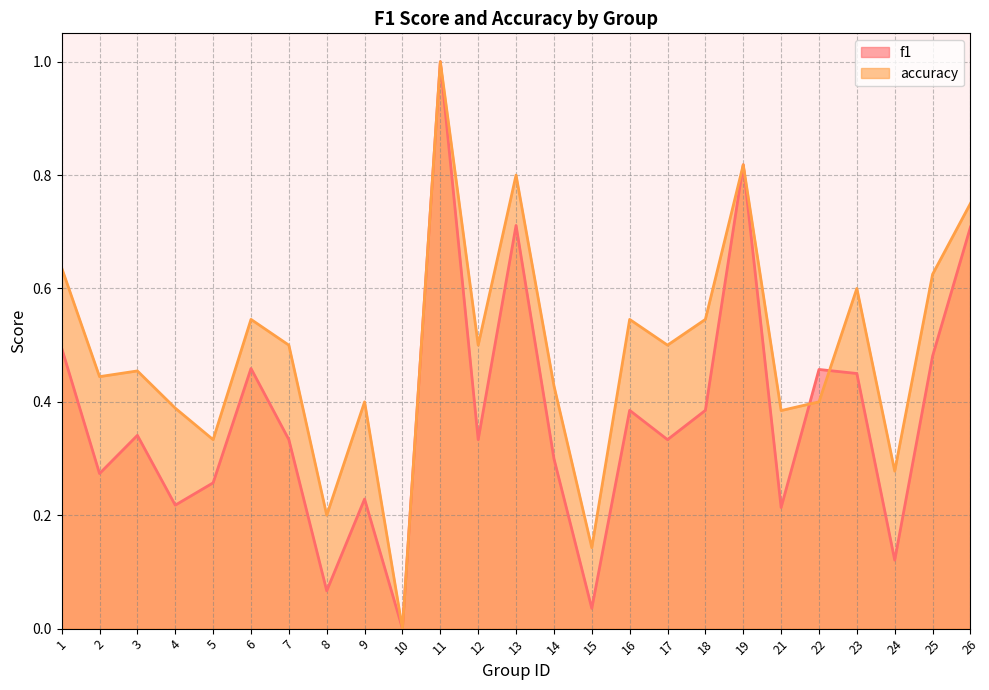

Which series changed the most between 24 and 26?

f1